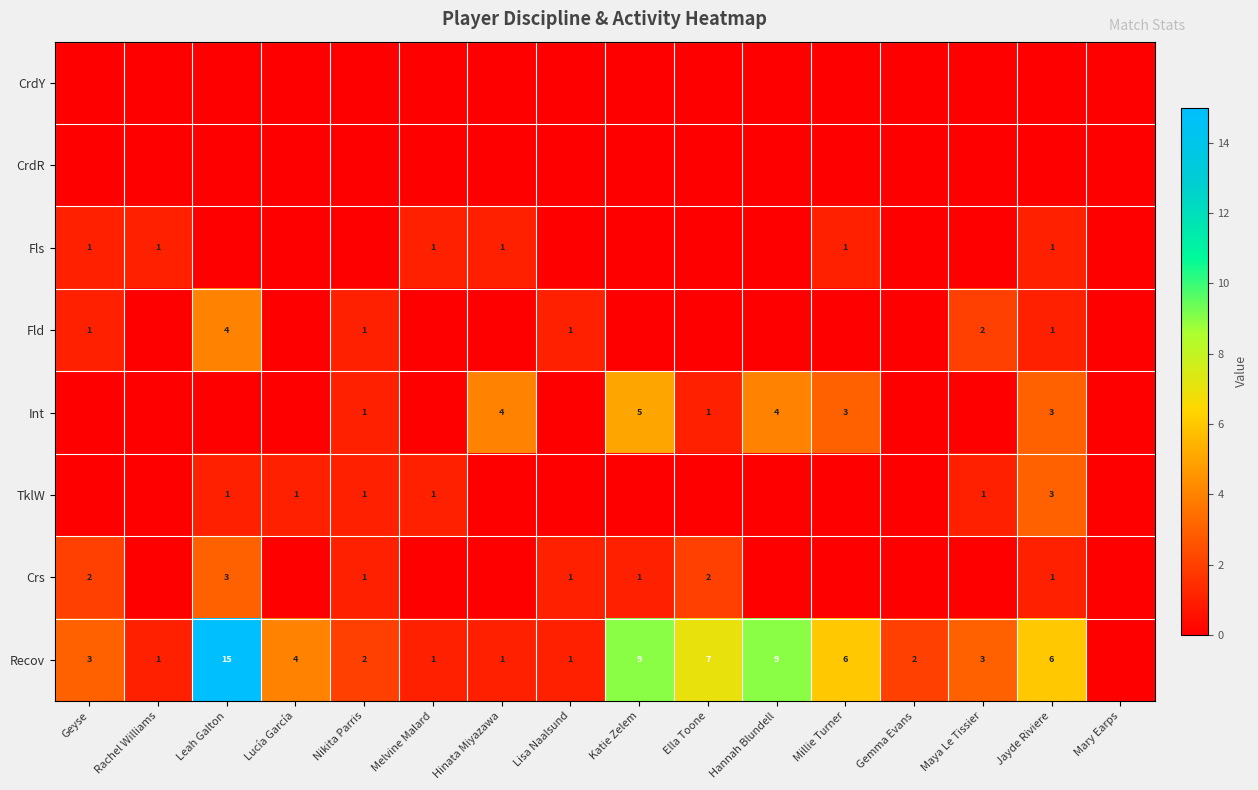

True or false: TklW has a value of 1 at Leah Galton.

True